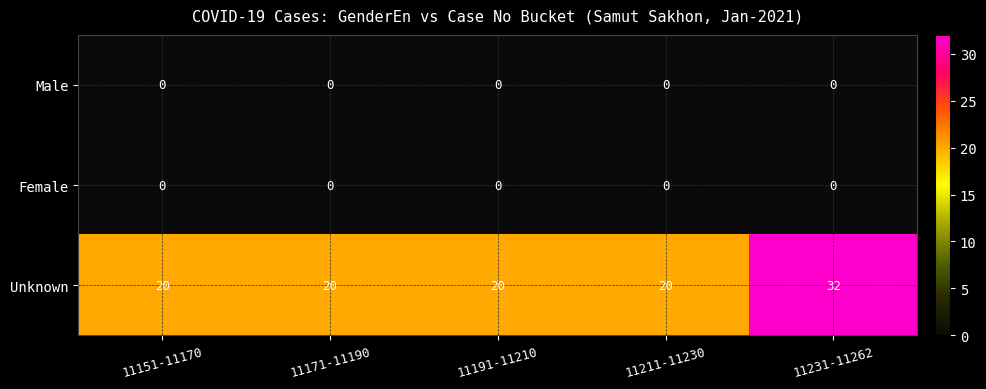

Which series changed the most between 11151-11170 and 11231-11262?

Unknown